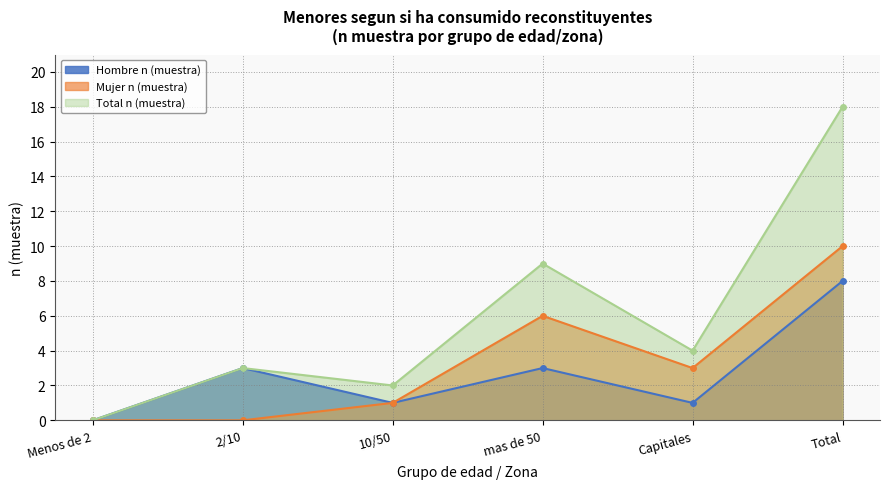

True or false: Mujer n (muestra) has more than 2 interior local peaks.

False